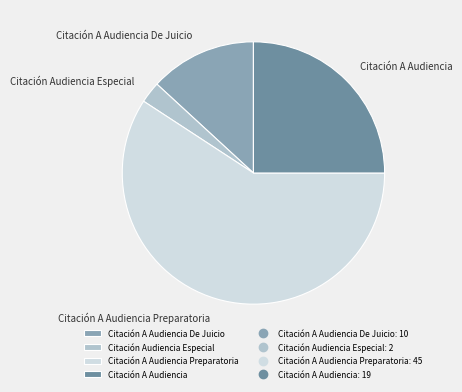

Which slice is the smallest?

Citación Audiencia Especial